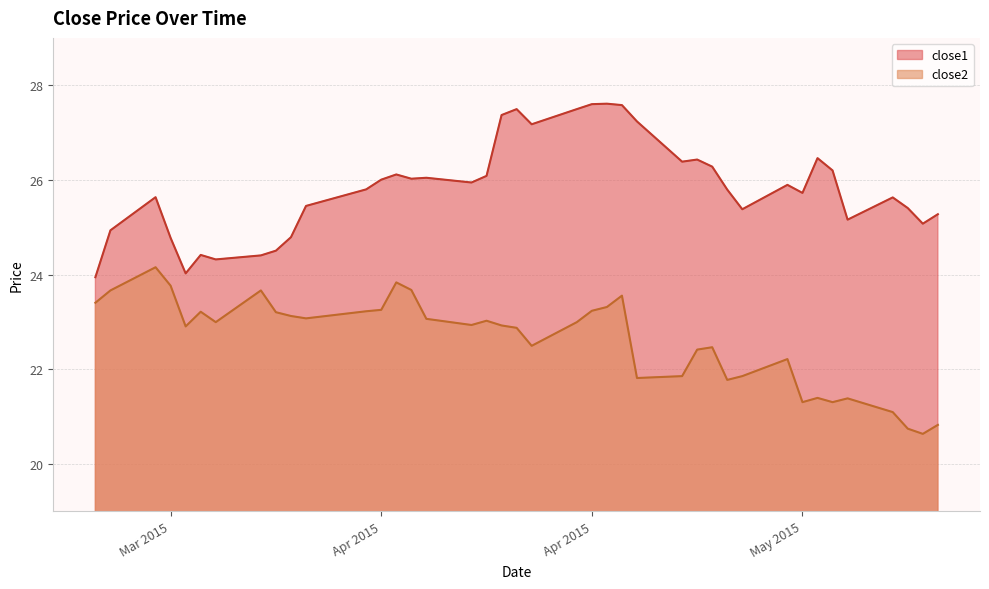

How many data points in close1 are less than 25?

9